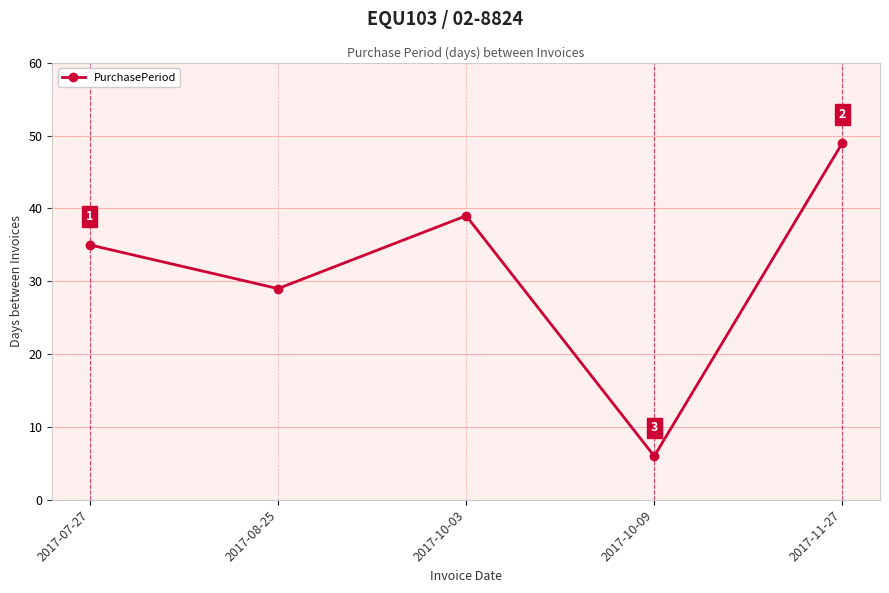

Is this an area chart (filled region under the line)?

No